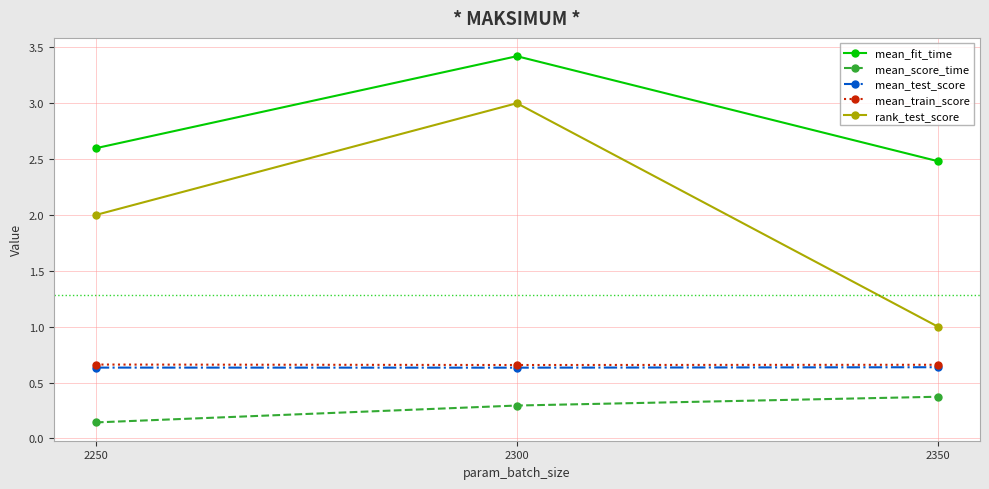

At which label does mean_score_time reach its peak?

2350